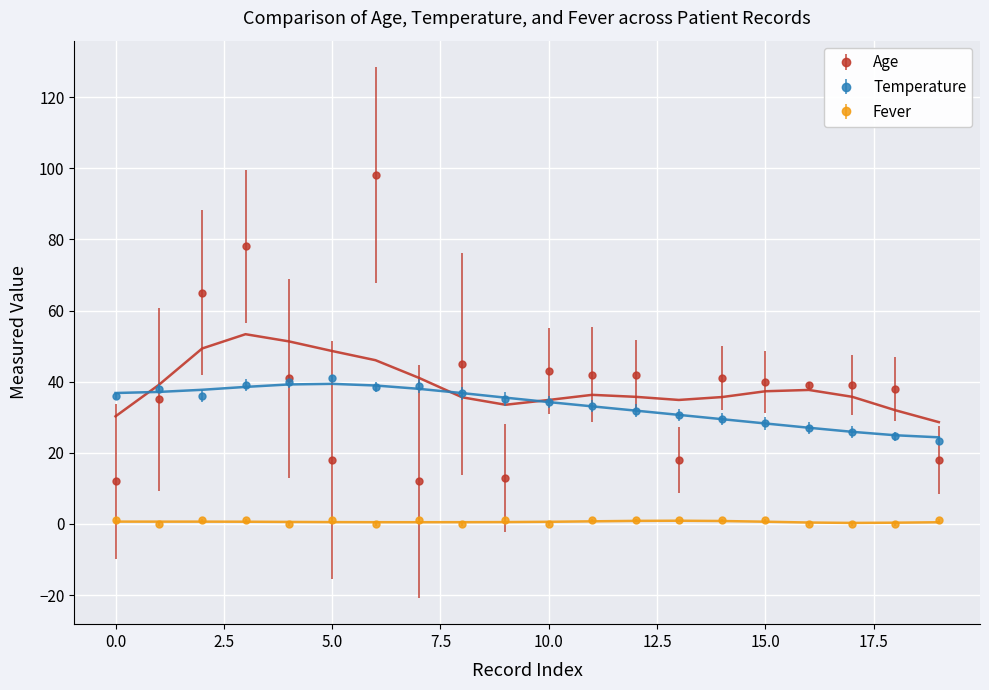

True or false: Fever and Age cross at least once.

False